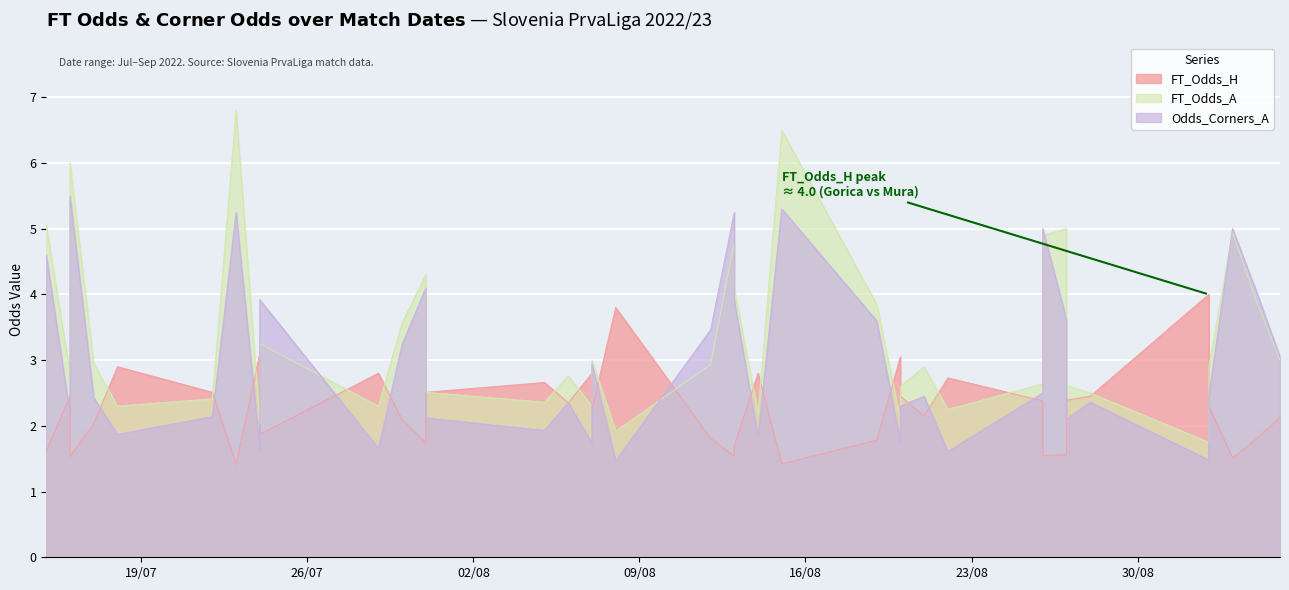

What is the value of the Odds_Corners_A point at the 18th from the left?

1.7